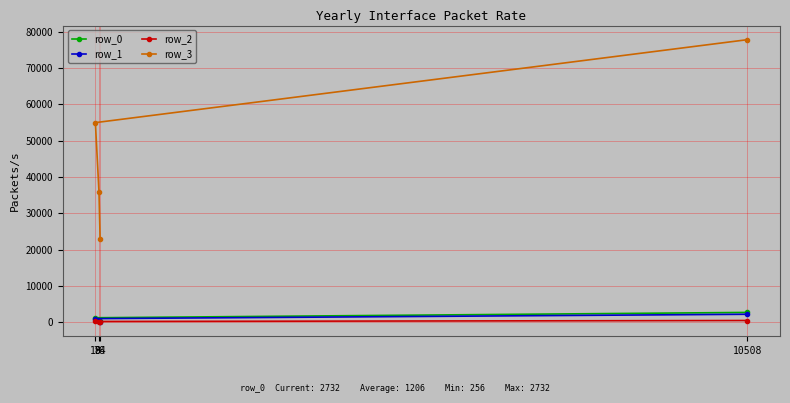

Is it true that row_2 equals 507 at 10508?

True